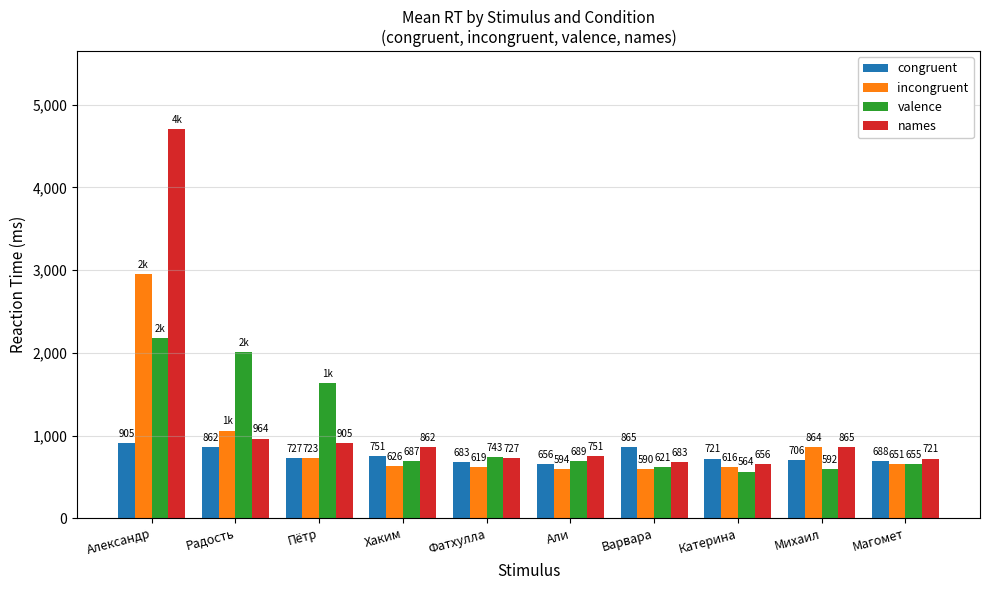

How many bars are there in each group?

4